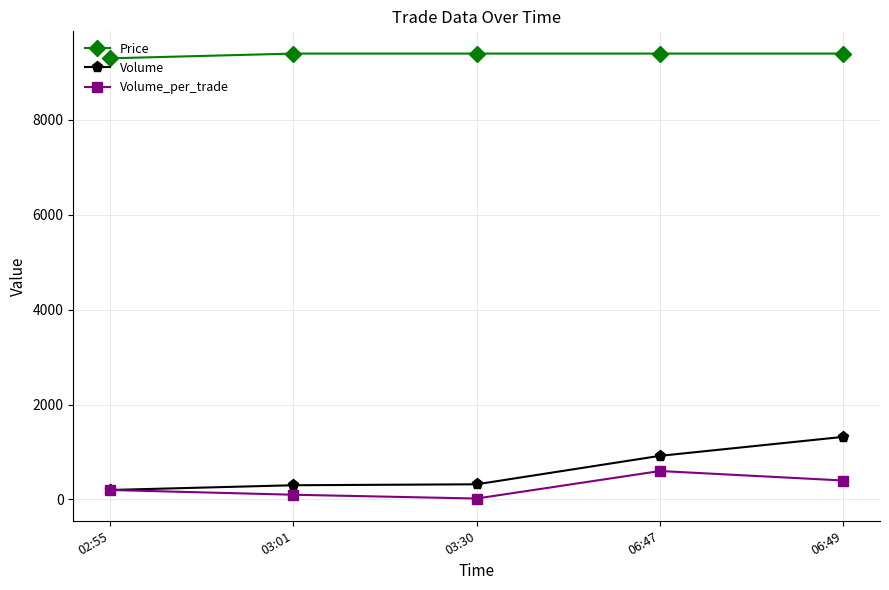

True or false: Price and Volume_per_trade cross at least once.

False